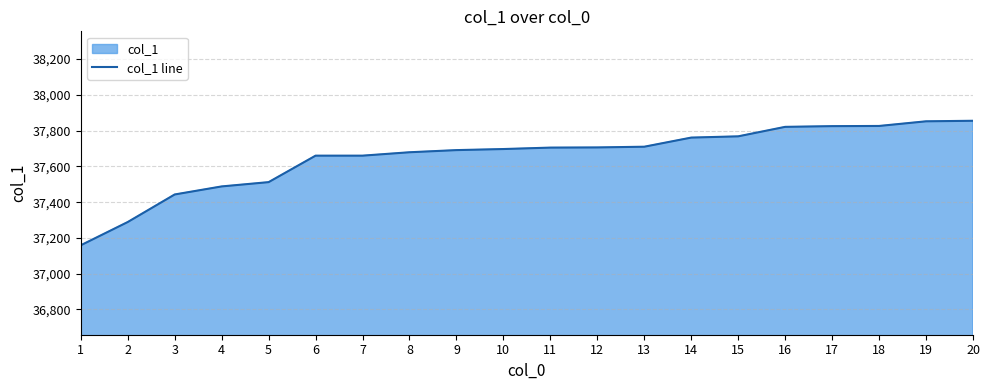

What is the change in value from 7 to 17?

+165